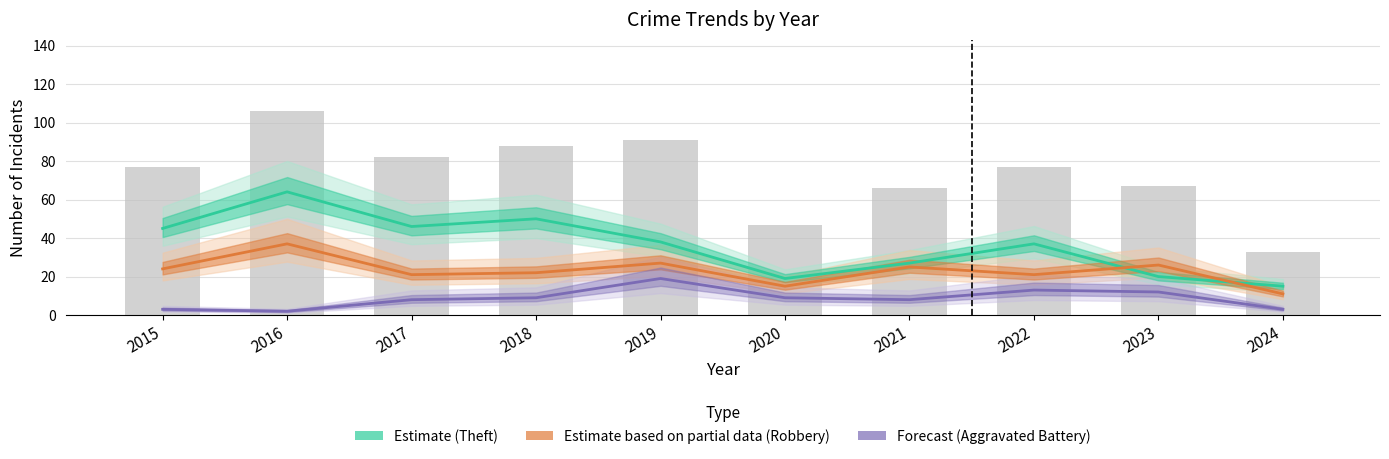

At which label is Theft closest to 39?

2019